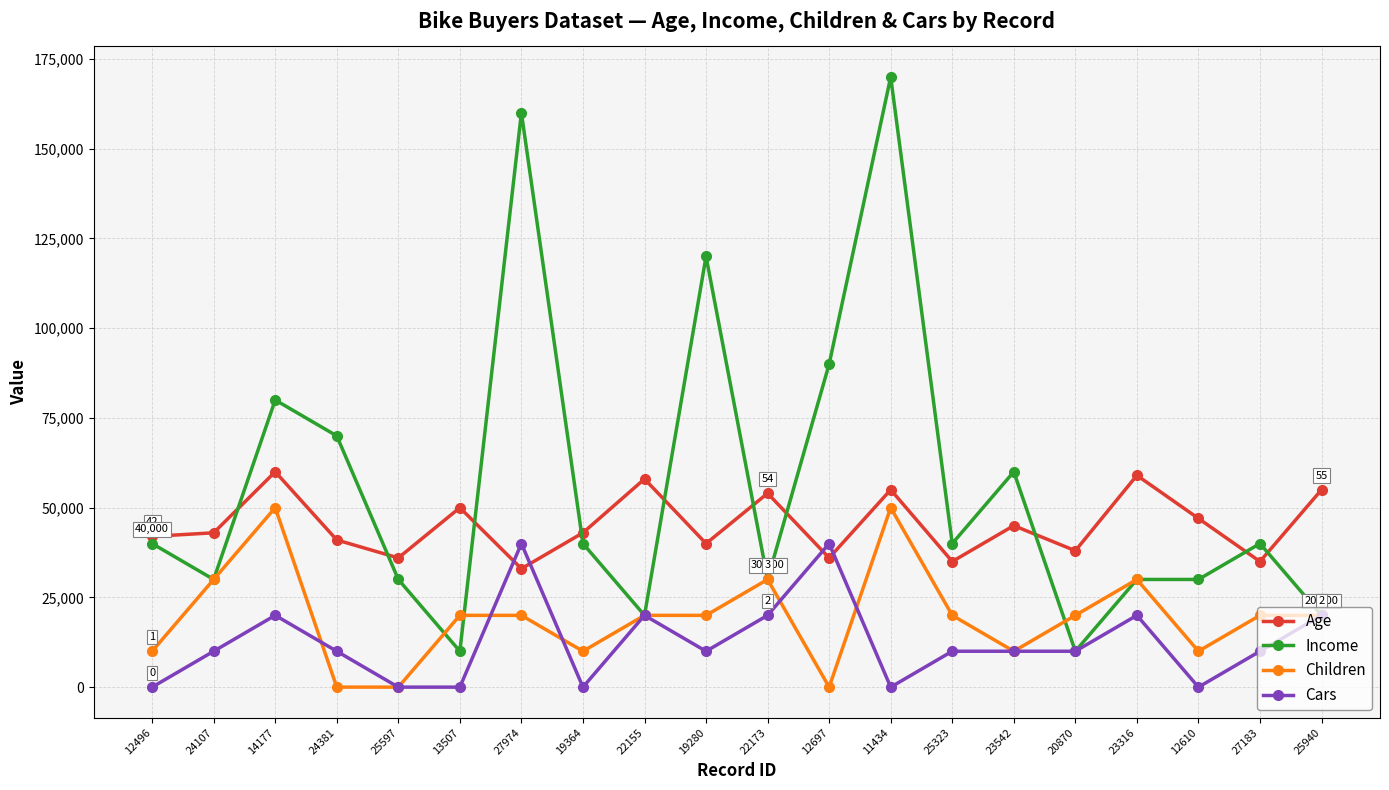

What is the difference between the highest and lowest values at 27183?

30000